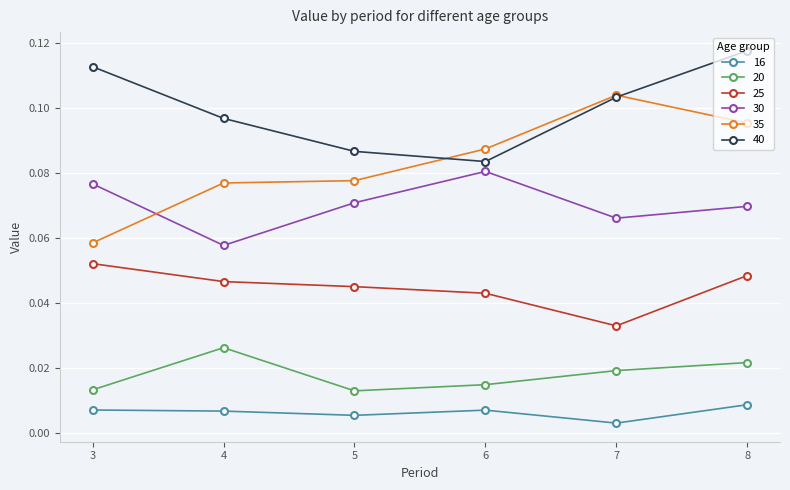

Which series has the widest spread of values?

35